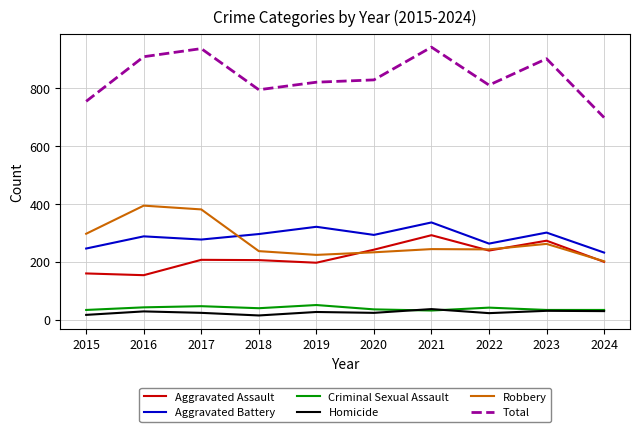

True or false: Aggravated Assault has a value of 206 at 2018.

True